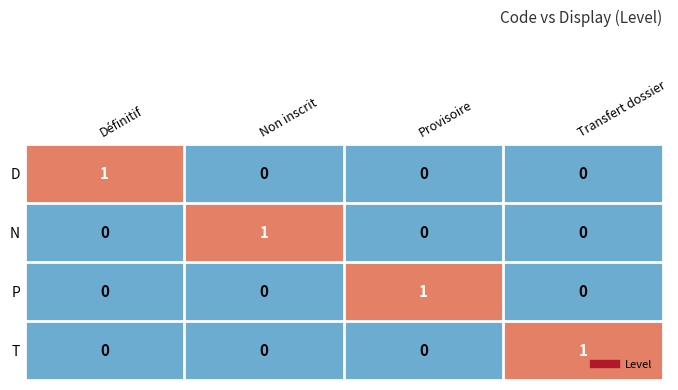

The value of D at Non inscrit is 0. True or false?

True